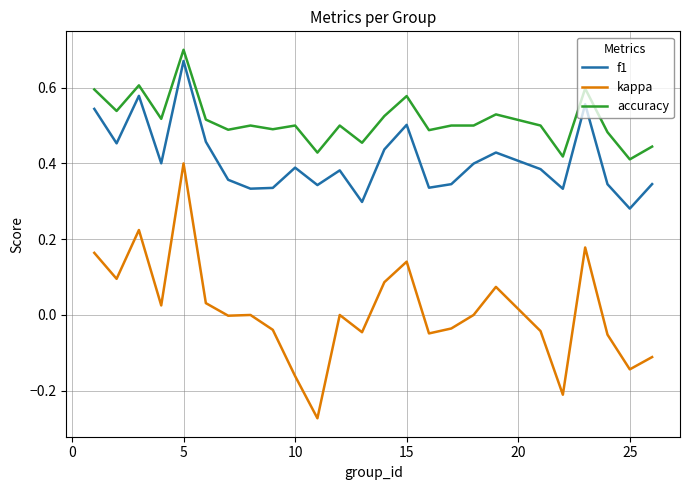

True or false: accuracy and f1 intersect in this chart.

False